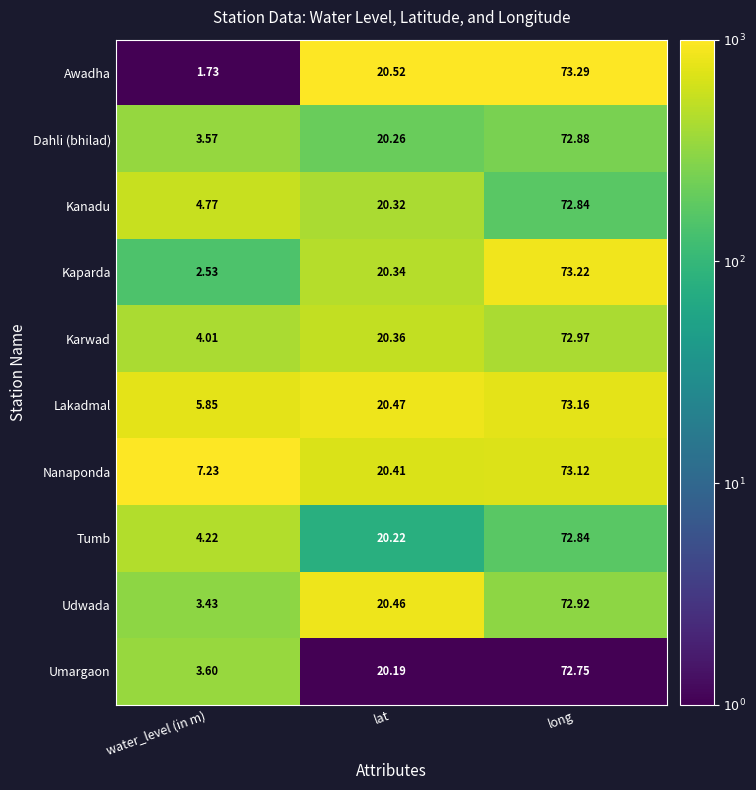

At which category does the chart reach its peak across all series?

long